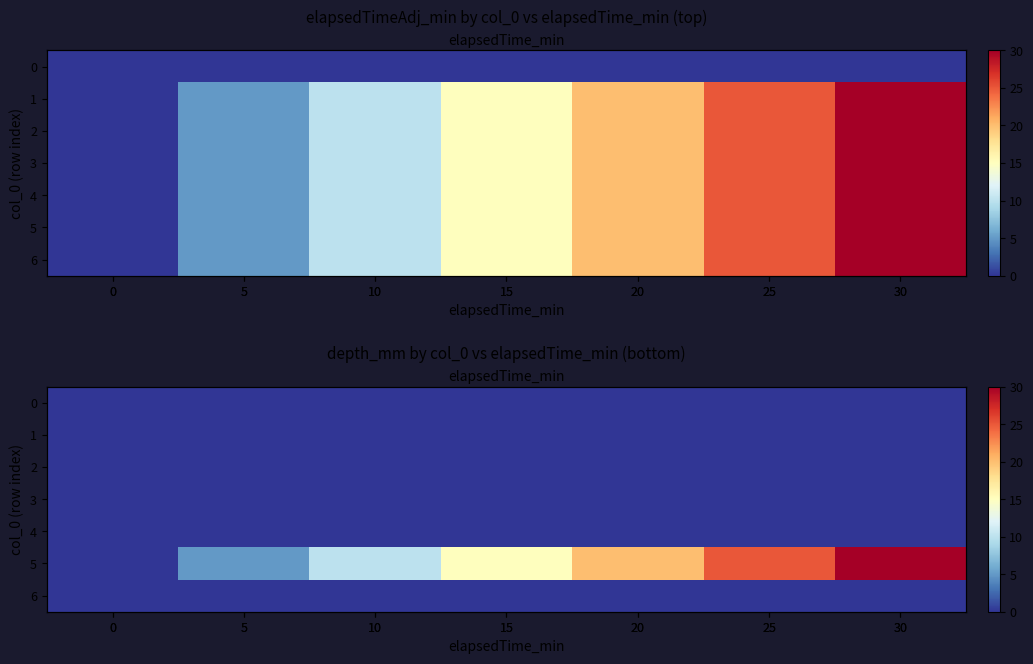

Is the value of 6 at 30 greater than the value of 0 at 15?

No